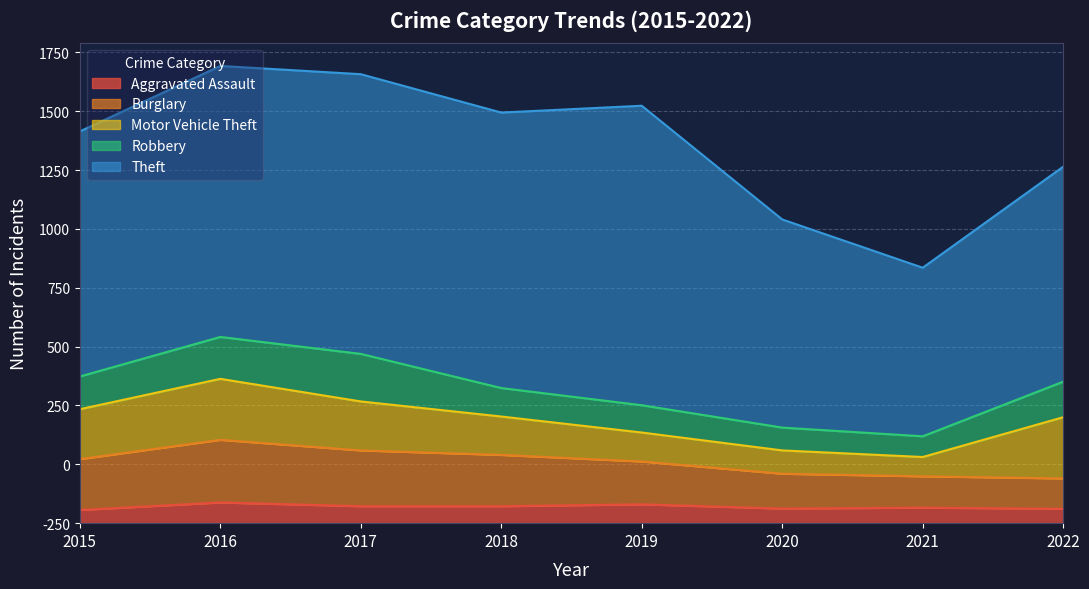

The Robbery series shows 116 at 2019. True or false?

True